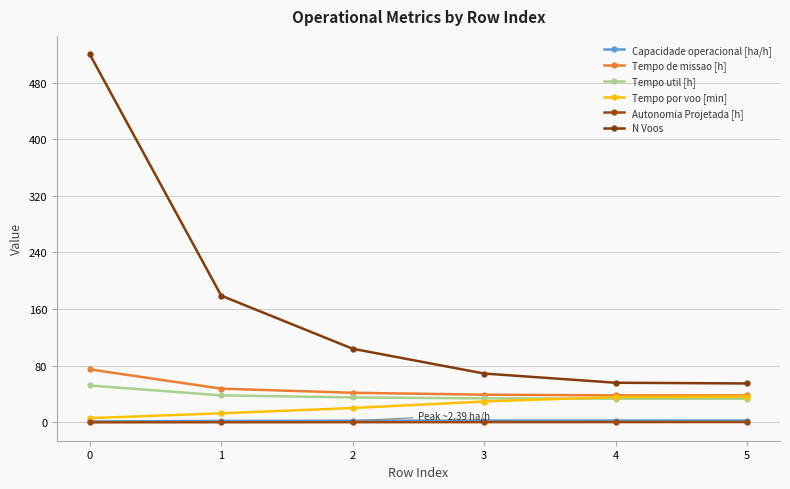

What is the average value of the Capacidade operacional [ha/h] series?

2.3